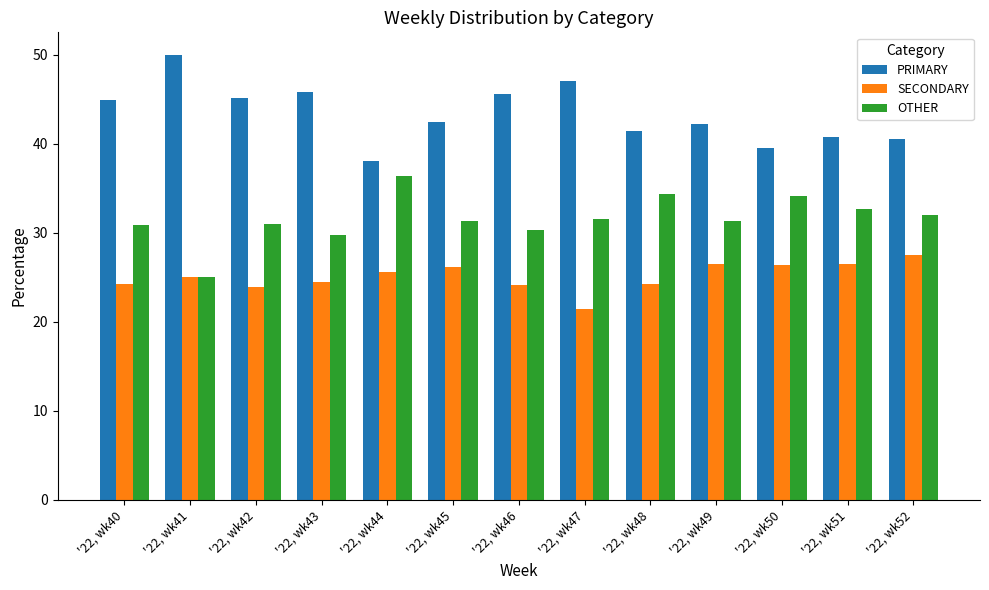

Is the value of PRIMARY at '22, wk43 greater than the value of SECONDARY at '22, wk49?

Yes